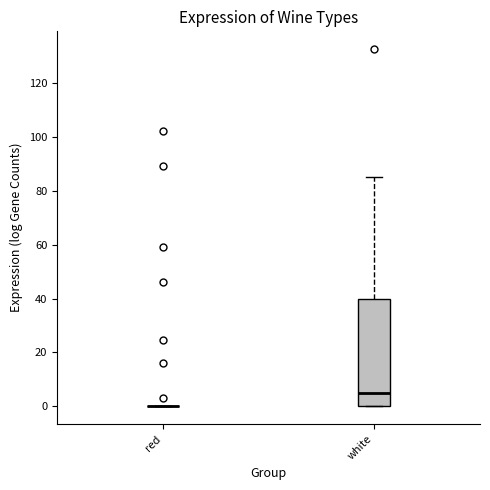

Reading left to right, transcribe this box plot: for each box, give where its median line is, the range the box spans, and where its two whiskers end, as read against the y-axis. The values are not printed on the chart, so give them approximately, as read against the axis.

red: box collapsed to a line at 0, whiskers 0 to 0
white: median 6, box 0 to 40, whiskers 0 to 86